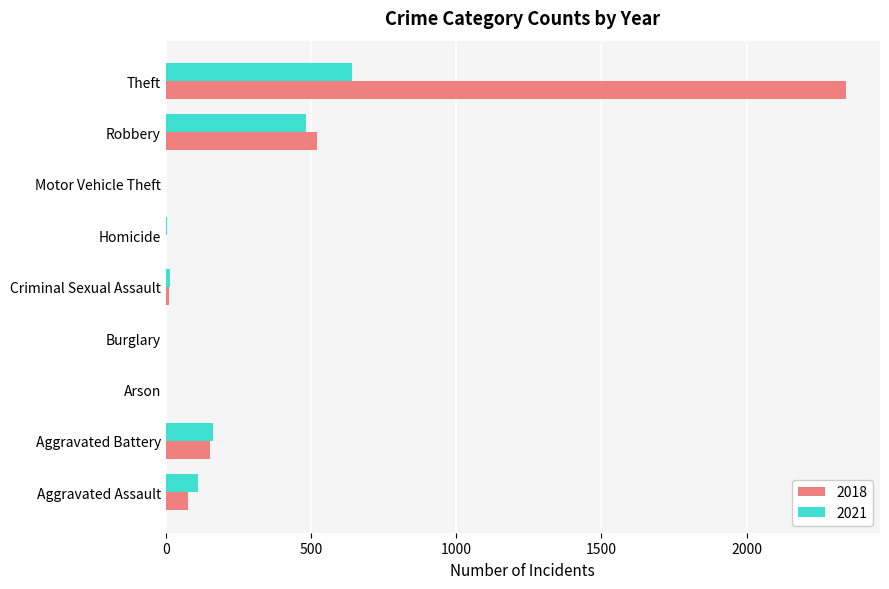

True or false: 2021 has a value of 2 at Arson.

True